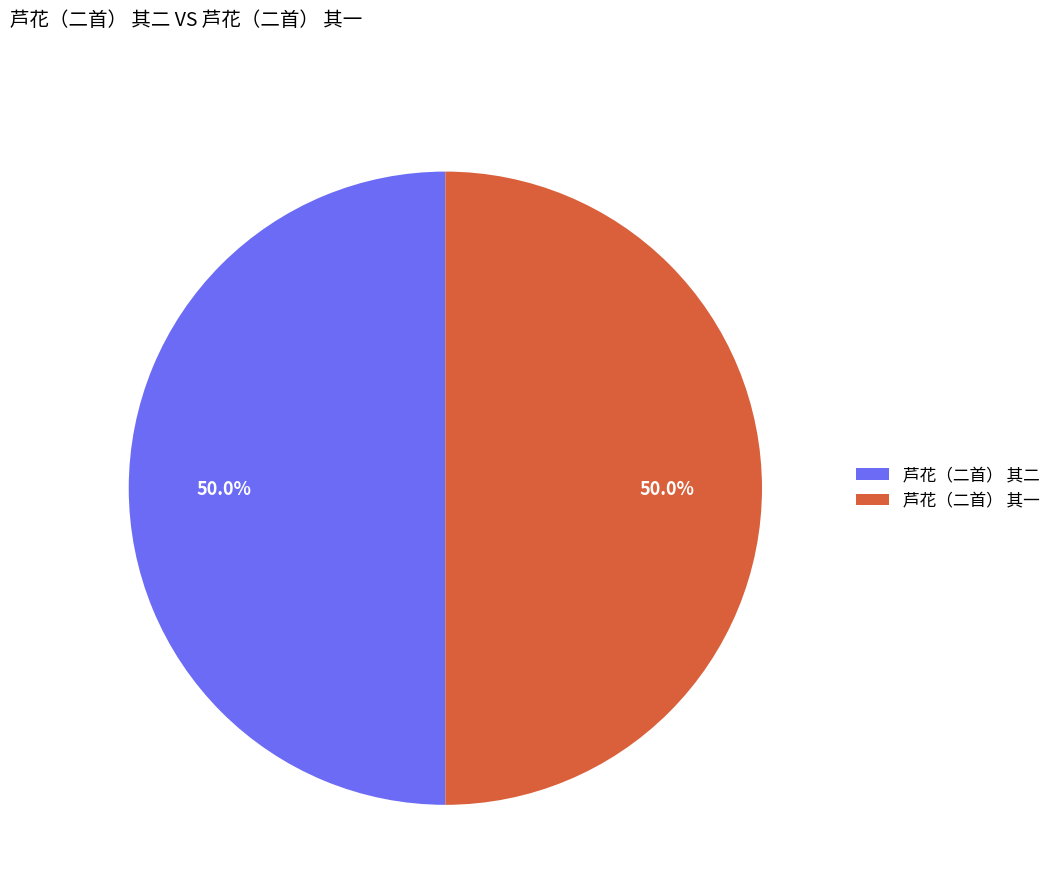

What is the ratio of the value at 芦花（二首） 其二 to the value at 芦花（二首） 其一?

1.0